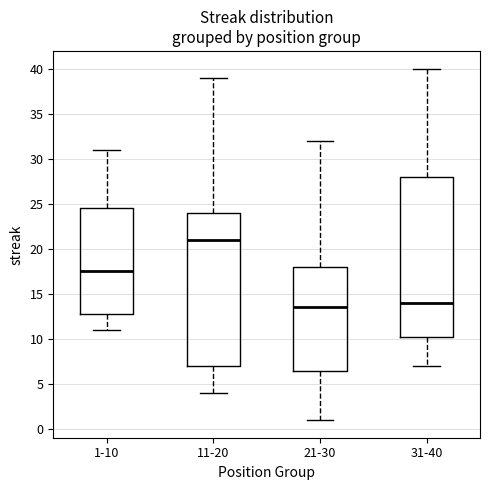

Which box has the lowest median line?

21-30